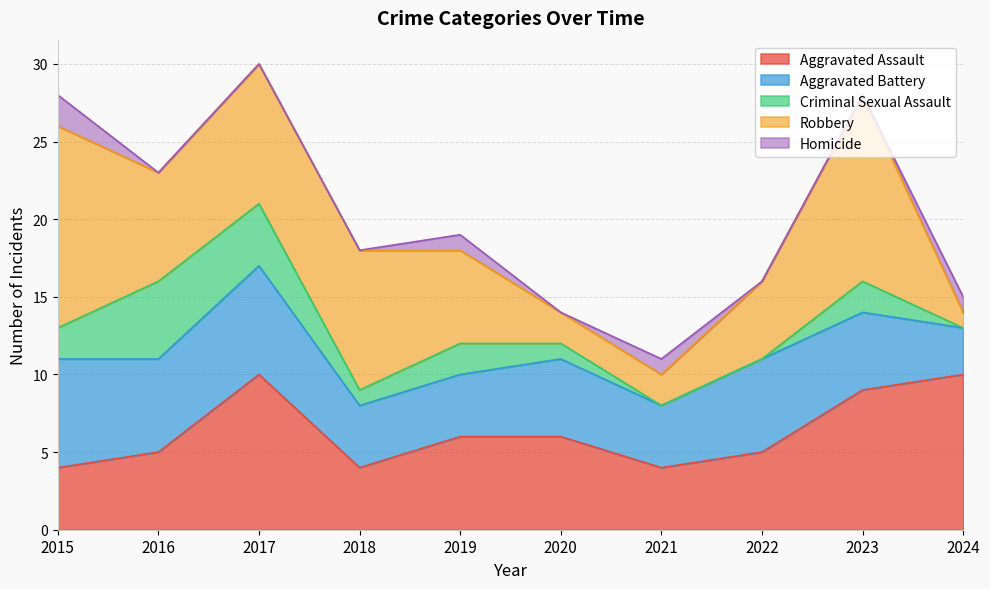

What is the difference between the highest and lowest values at 2015?

11